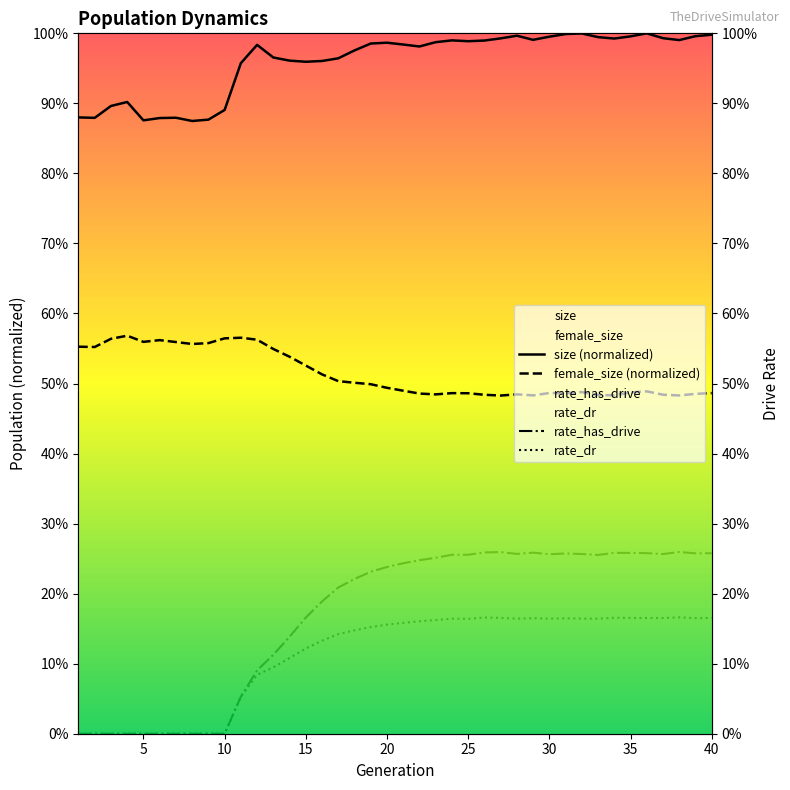

Is the value of rate_has_drive at 29 greater than the value of size (normalized) at 25?

No